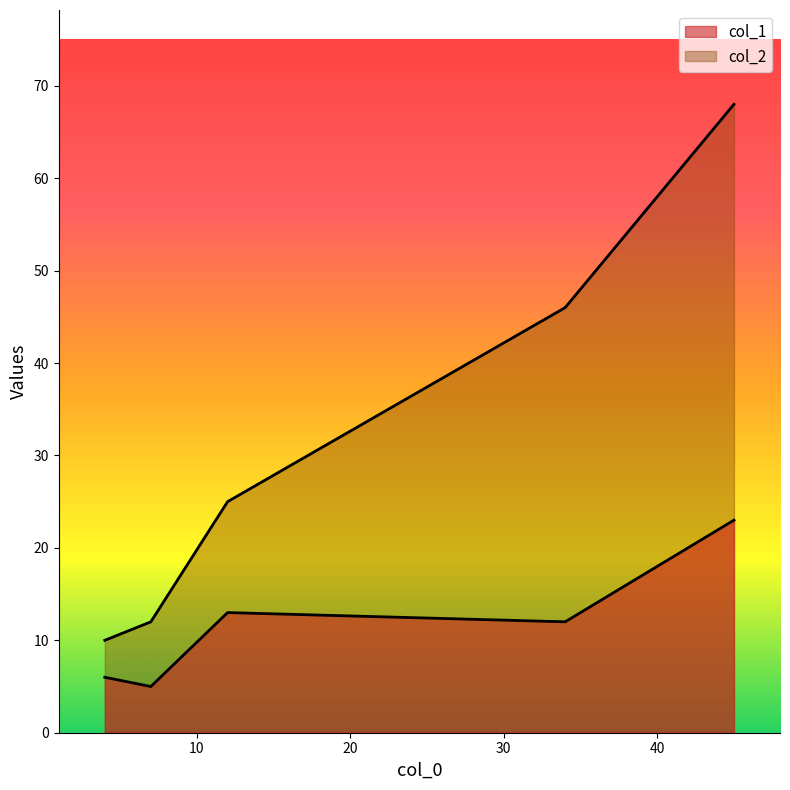

The value of col_1 at 34 is 7. True or false?

False